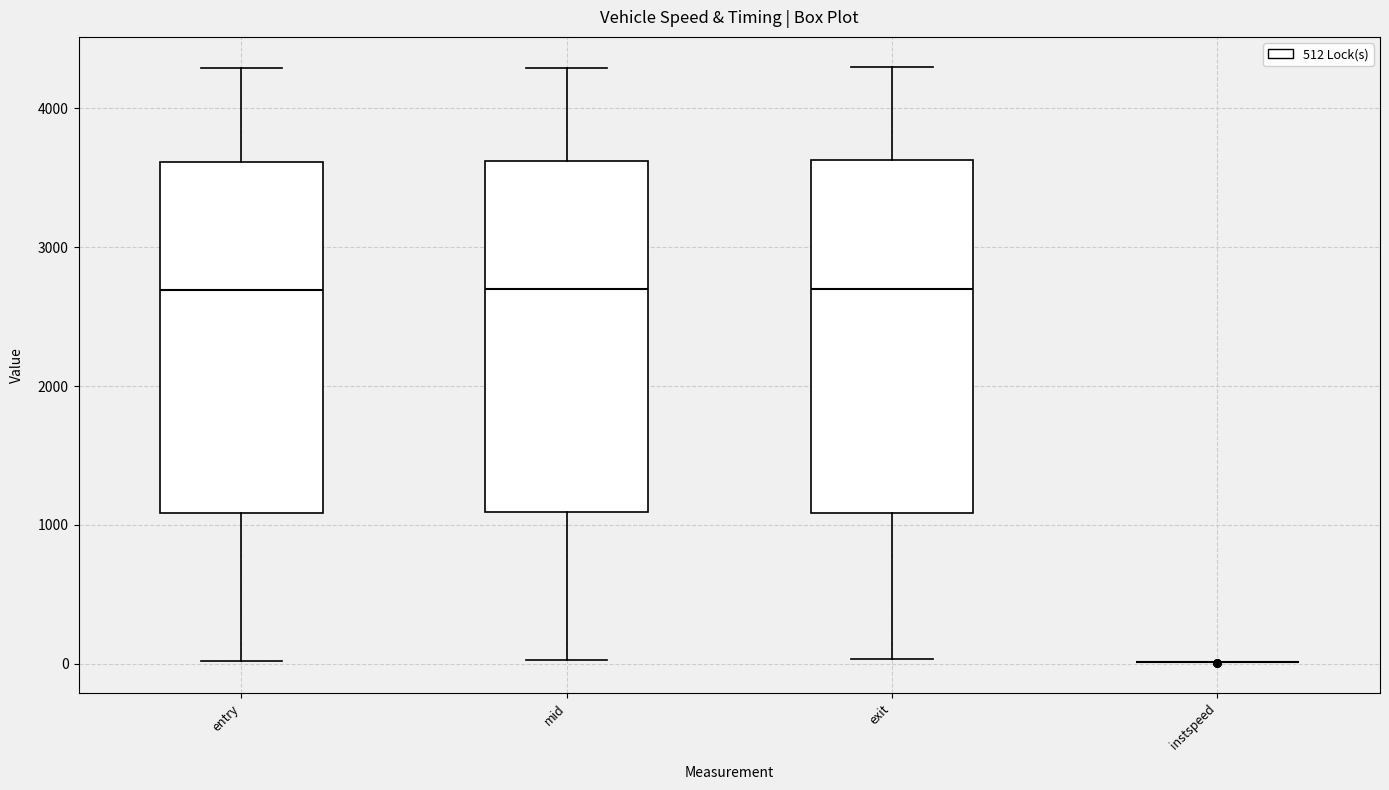

Reading left to right, transcribe this box plot: for each box, give where its median line is, the range the box spans, and where its two whiskers end, as read against the y-axis. The values are not printed on the chart, so give them approximately, as read against the axis.

entry: median 2700, box 1100 to 3600, whiskers 0 to 4300
mid: median 2700, box 1100 to 3600, whiskers 0 to 4300
exit: median 2700, box 1100 to 3600, whiskers 0 to 4300
instspeed: box collapsed to a line at 0, whiskers 0 to 0